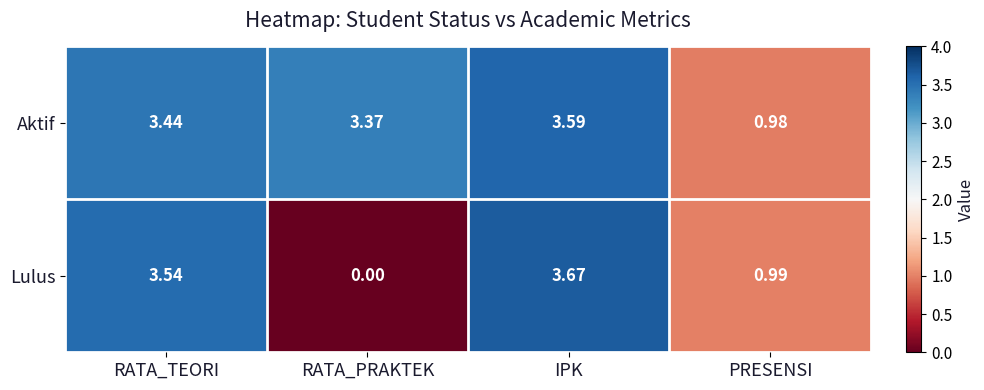

At which category is the sum across all series the highest?

IPK